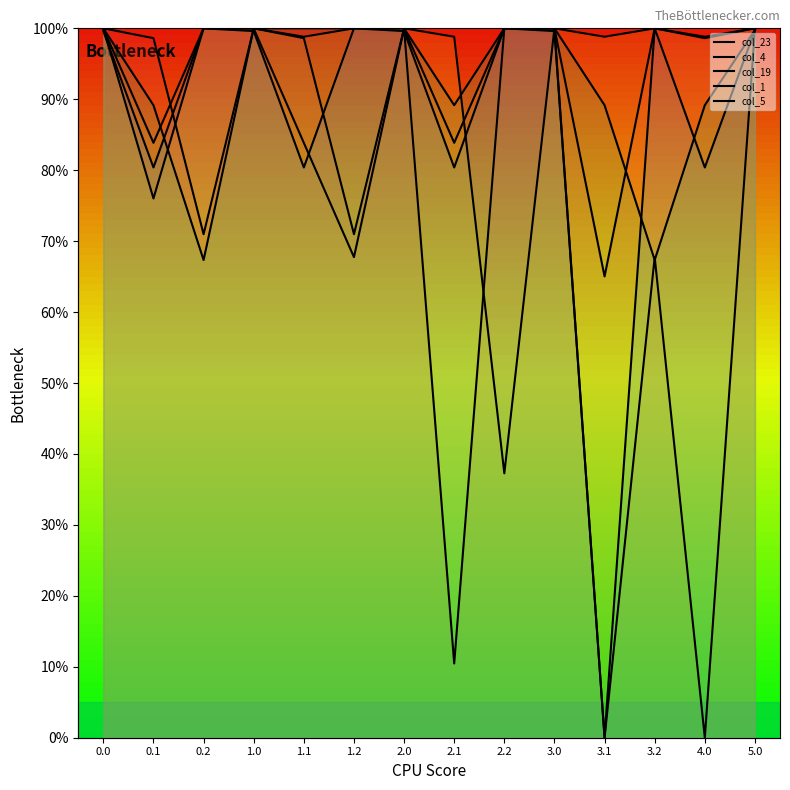

What is the total value across all series at 1.2?

438.7